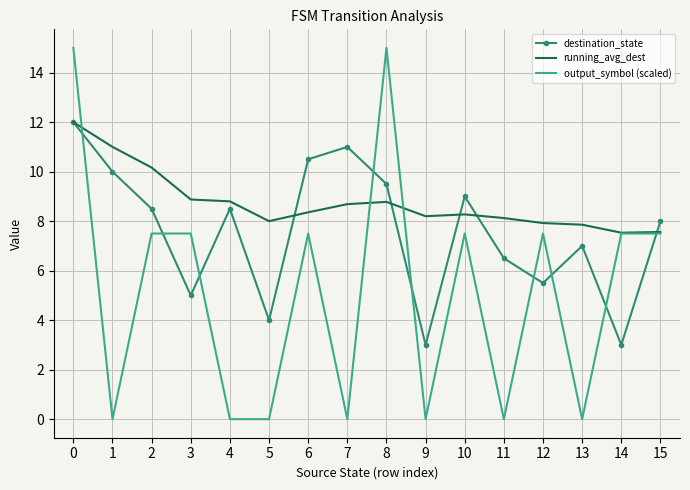

True or false: destination_state has a value of 12.0 at 0.

True